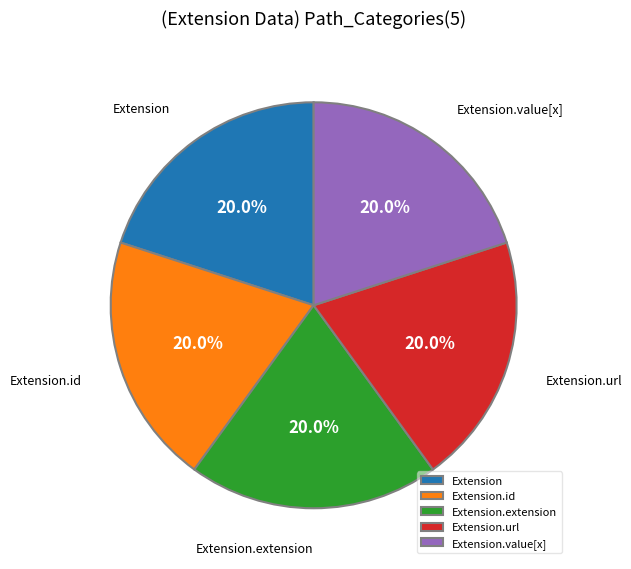

Does Extension.value[x] account for over 50% of the chart?

No